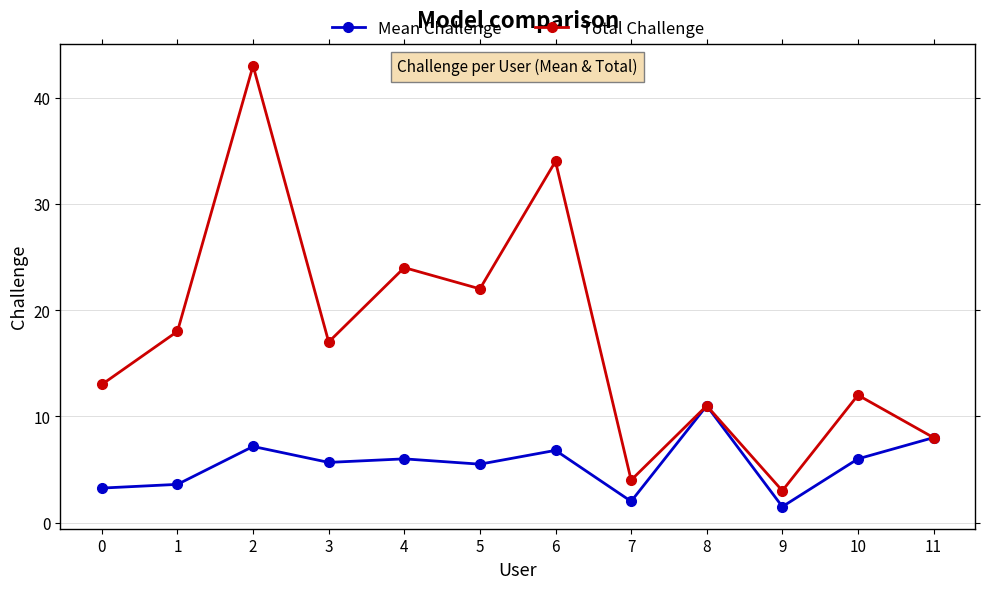

What is the value of the Mean Challenge point at the 7th from the left?

6.8